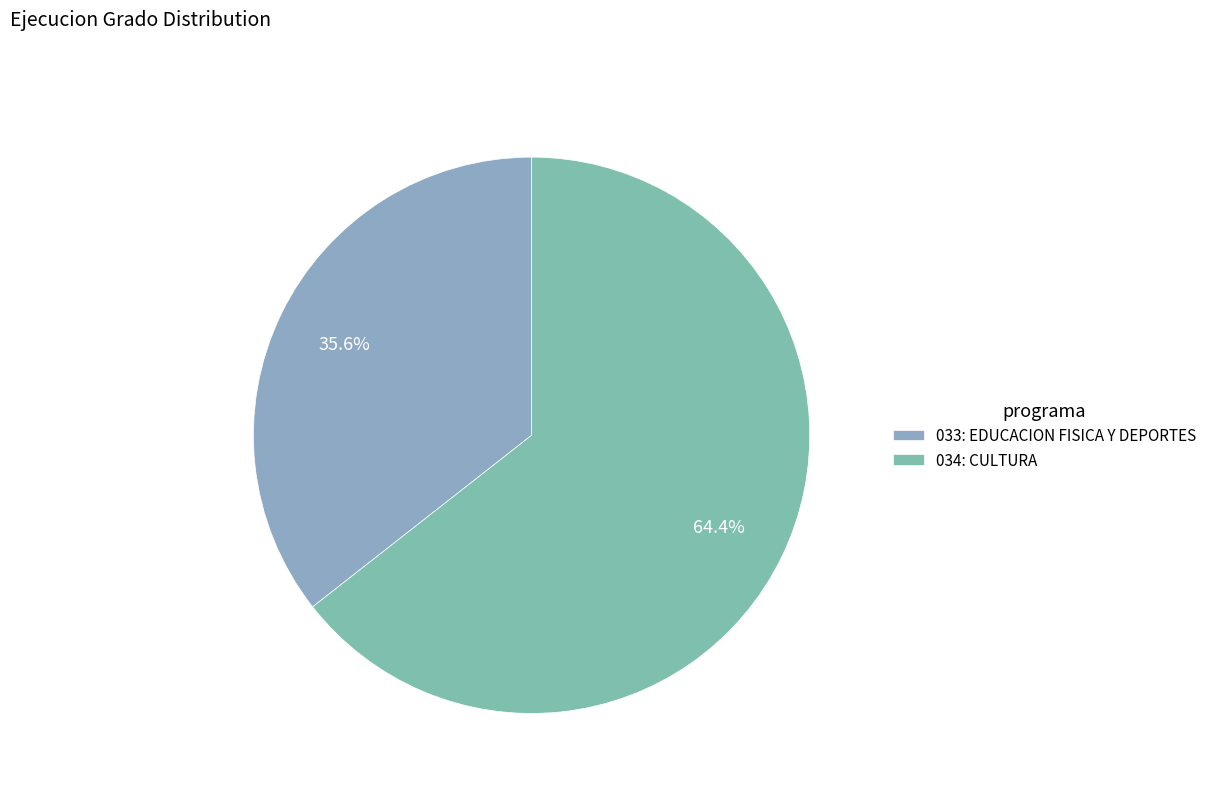

Combined, what portion of the pie is 034: CULTURA and 033: EDUCACION FISICA Y DEPORTES?

100.0%